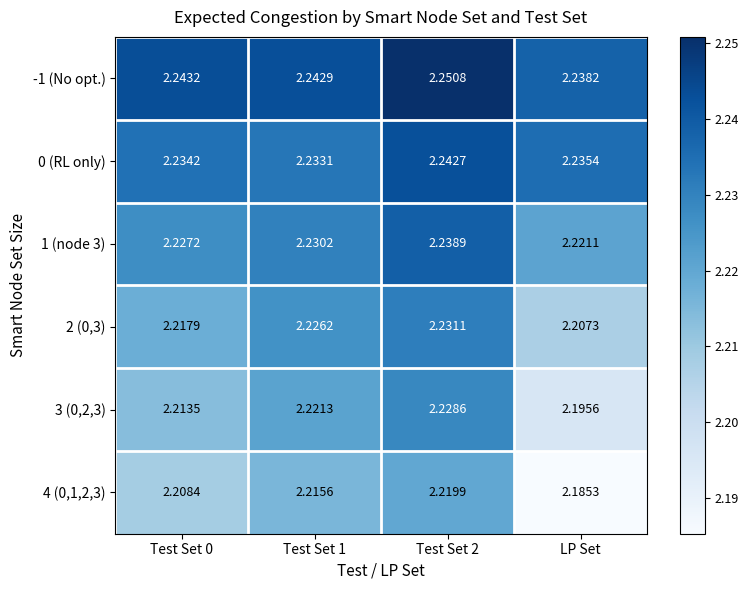

What is the total value across all series at Test Set 0?

13.3